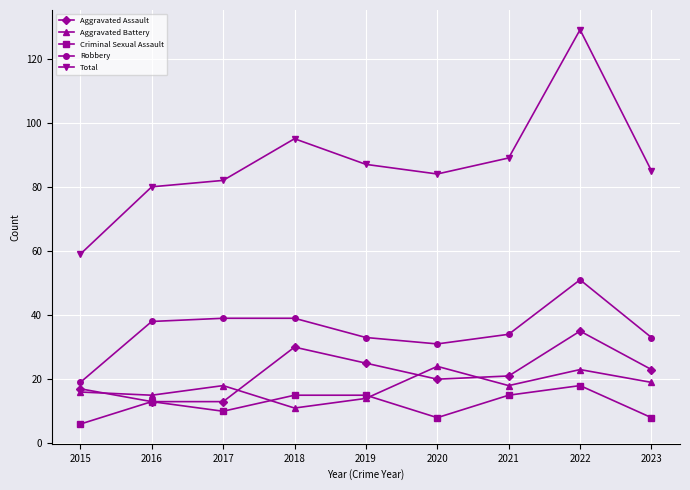

How many values in the Total series are below 85?

4